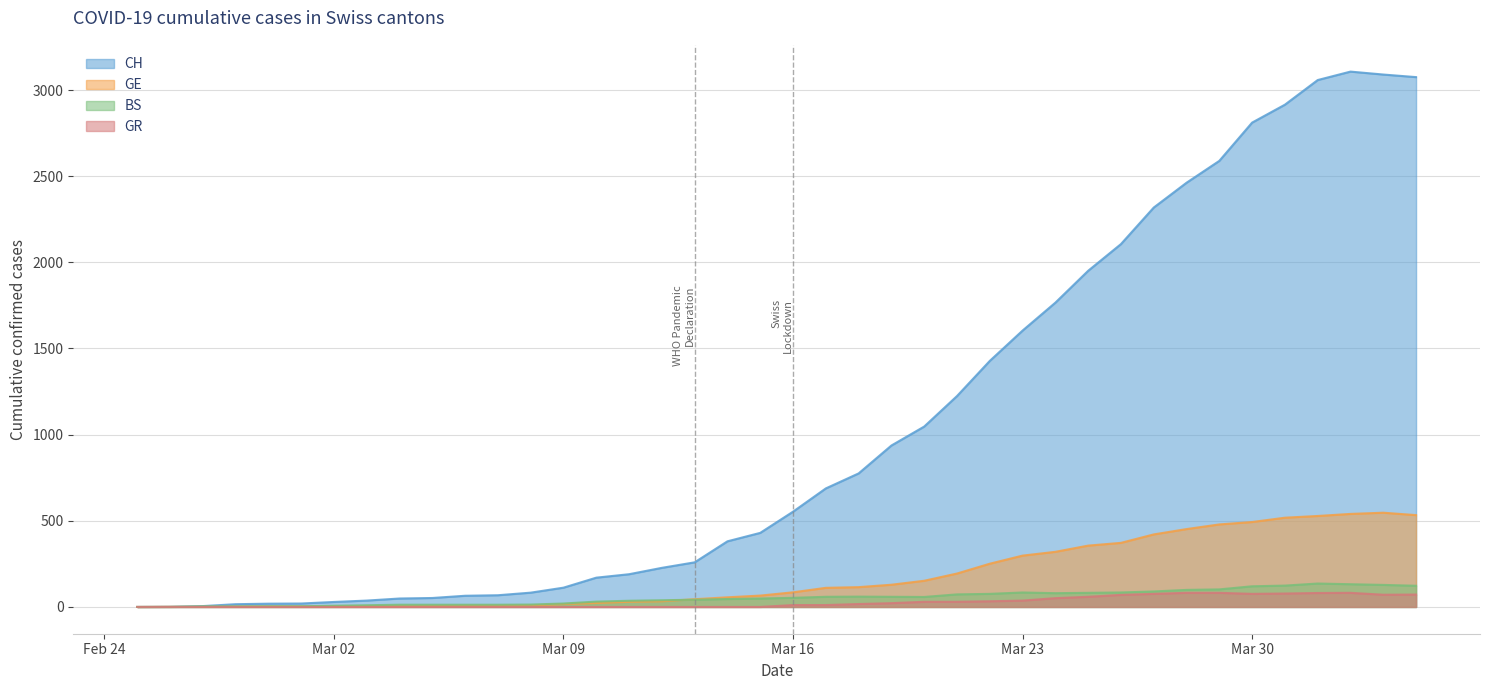

Reading left to right, list all the values displayed in this chart.

CH: 0	1	5	16	19	20	29	37	49	52	65	68	83	112	170	190	227	259	381	430	553	688	775	937	1047	1224	1428	1604	1766	1951	2106	2318	2462	2589	2811	2915	3058	3107	3090	3075
GE: 0	1	1	2	3	3	3	4	4	5	7	7	9	17	23	30	33	45	56	66	85	111	115	129	152	194	251	298	320	356	372	421	452	479	493	518	528	540	547	533
BS: 0	0	3	3	4	4	7	10	13	13	13	13	14	20	31	36	39	42	46	49	53	59	60	59	58	73	76	84	80	82	84	90	99	102	120	124	136	132	128	123
GR: 0	0	0	0	0	0	0	0	0	0	0	0	0	0	0	0	0	0	0	0	11	11	17	22	30	30	33	37	51	59	70	76	82	82	76	78	81	82	71	72